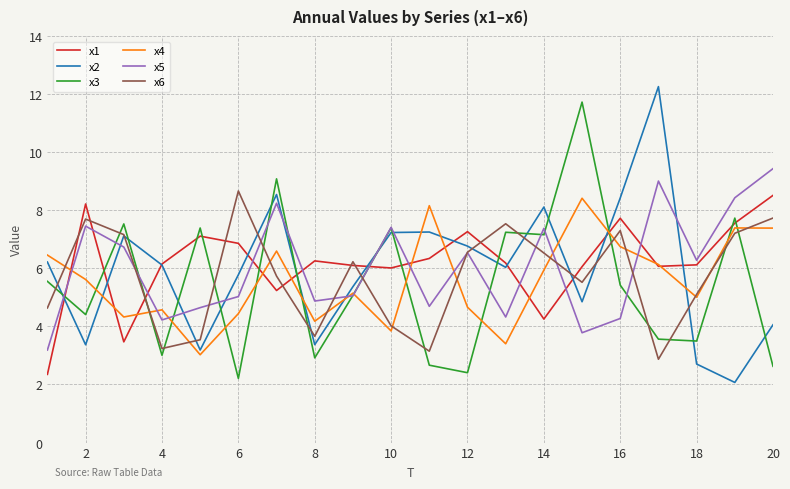

What is the highest value of the x6 series?

8.7